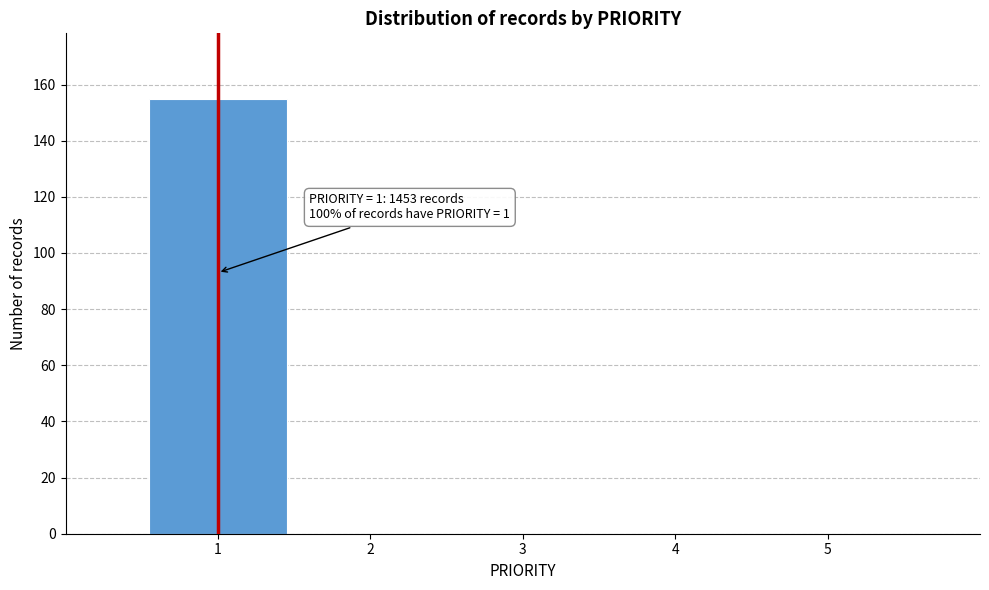

Reading left to right, extract all data points from this chart.

1=155	2=0	3=0	4=0	5=0